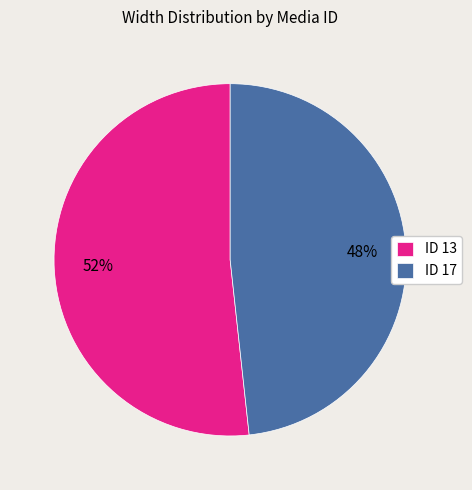

Combined, do ID 13 and ID 17 account for over 50%?

Yes